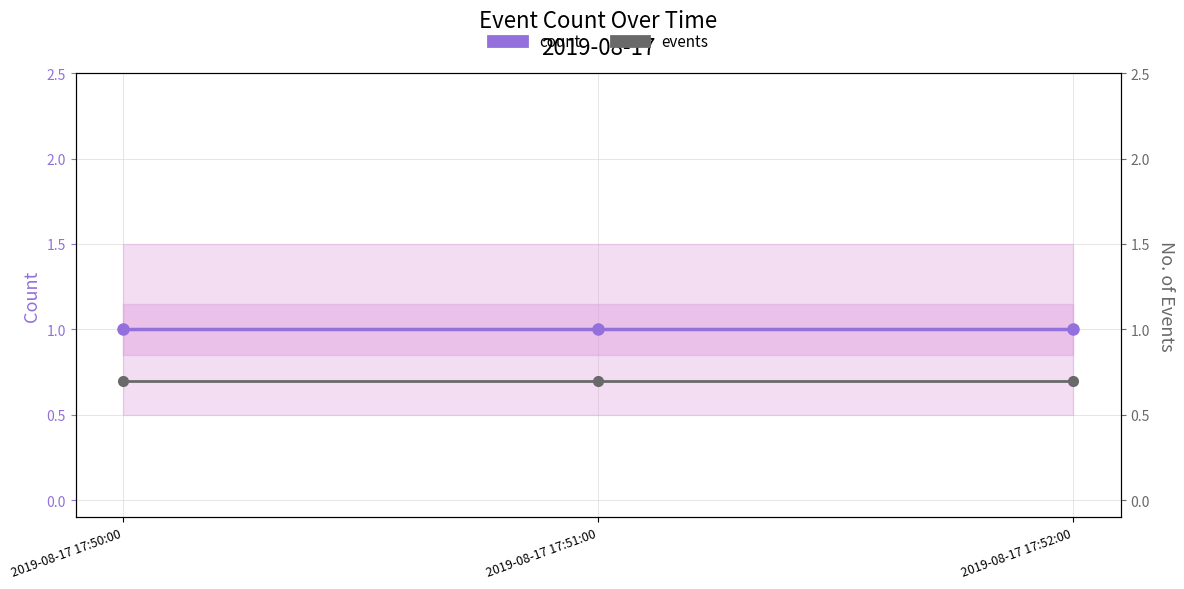

List the series in order of their peak value, highest first.

count, events